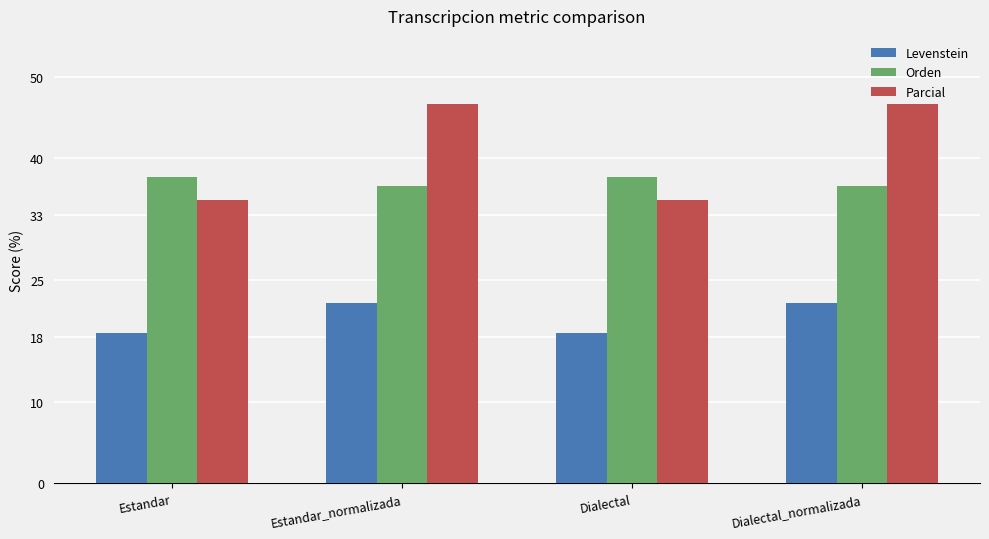

The value of Levenstein at Estandar is 18.5. True or false?

True